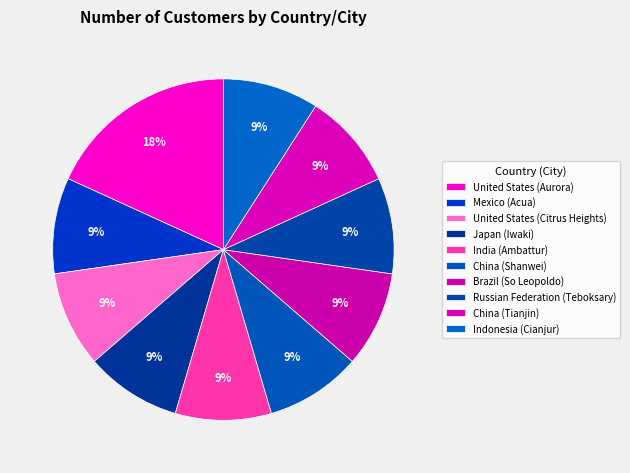

How many segments does this pie chart have?

10